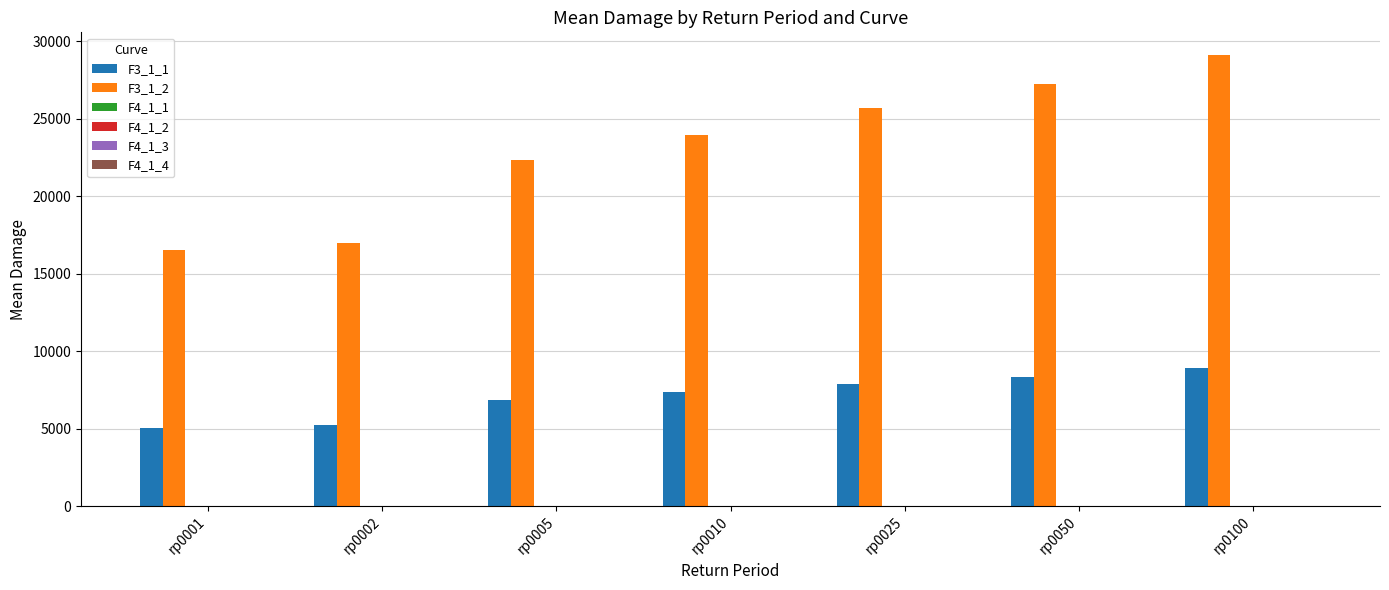

Count the number of data series in this chart.

2